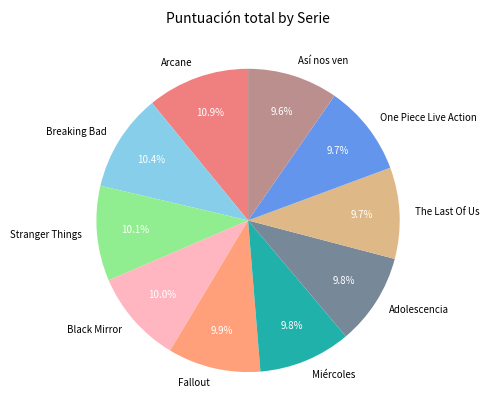

Is Adolescencia the majority of the pie?

No